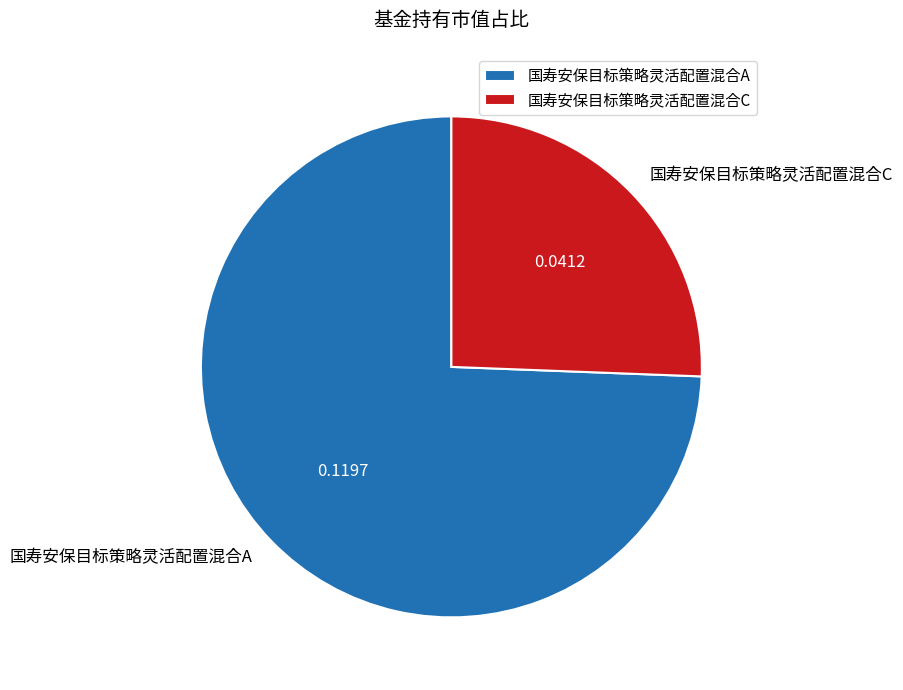

Rank the categories by value from highest to lowest.

国寿安保目标策略灵活配置混合A, 国寿安保目标策略灵活配置混合C